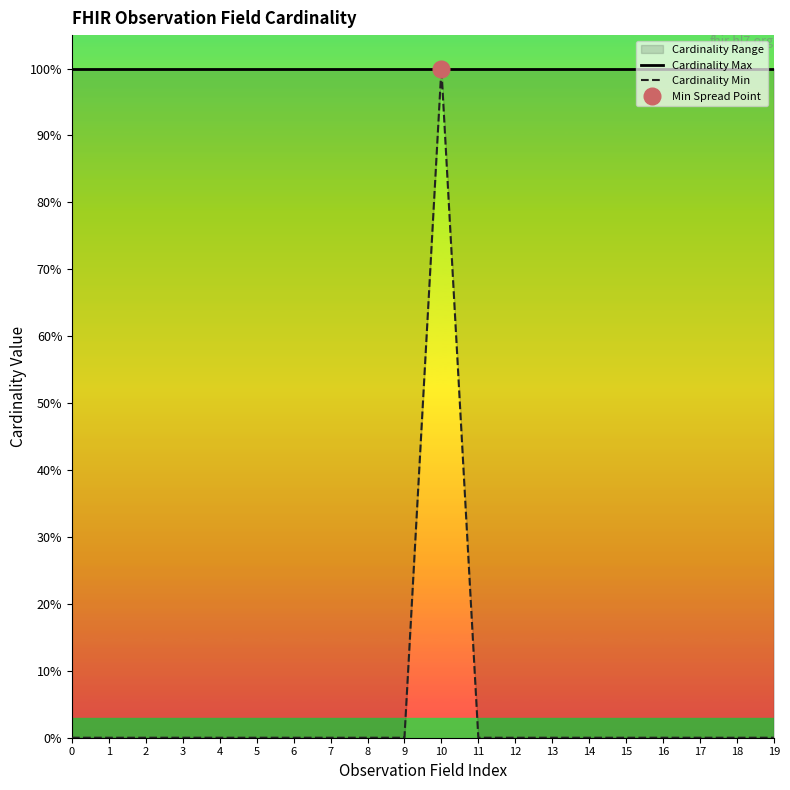

Which has a higher value, 14 or 13?

14